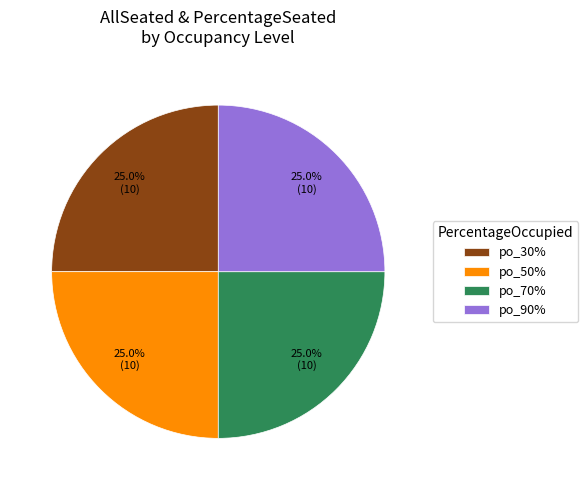

What portion of the pie excludes po_90%?

75.0%